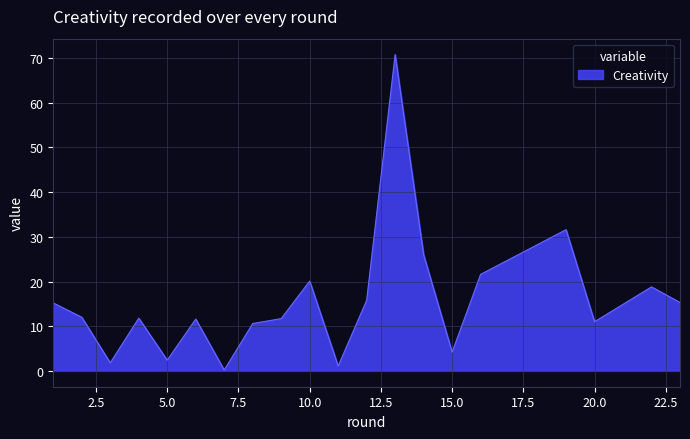

What is the greatest value displayed?

70.8